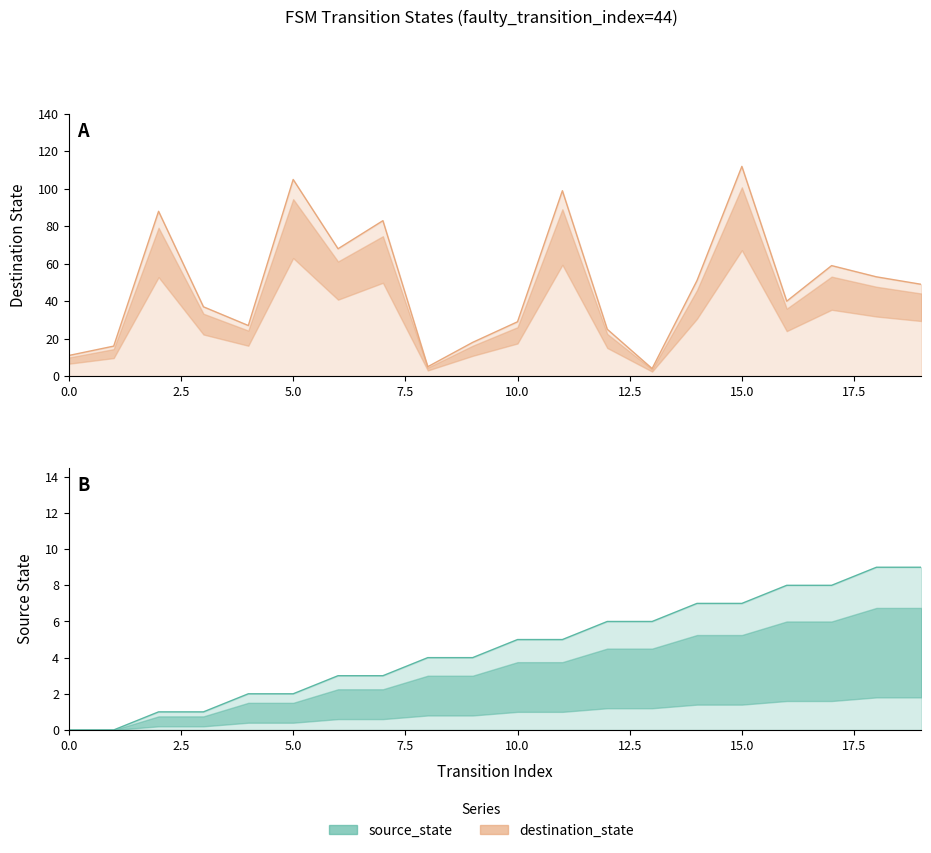

Rank the series by their average value, from lowest to highest.

source_state, destination_state